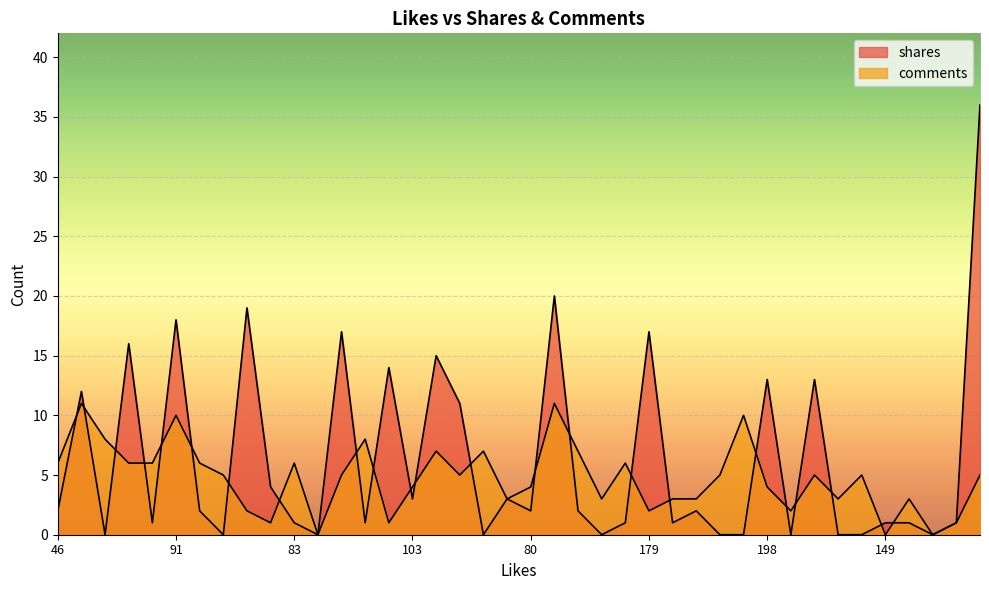

List the series in order of their peak value, lowest first.

comments, shares